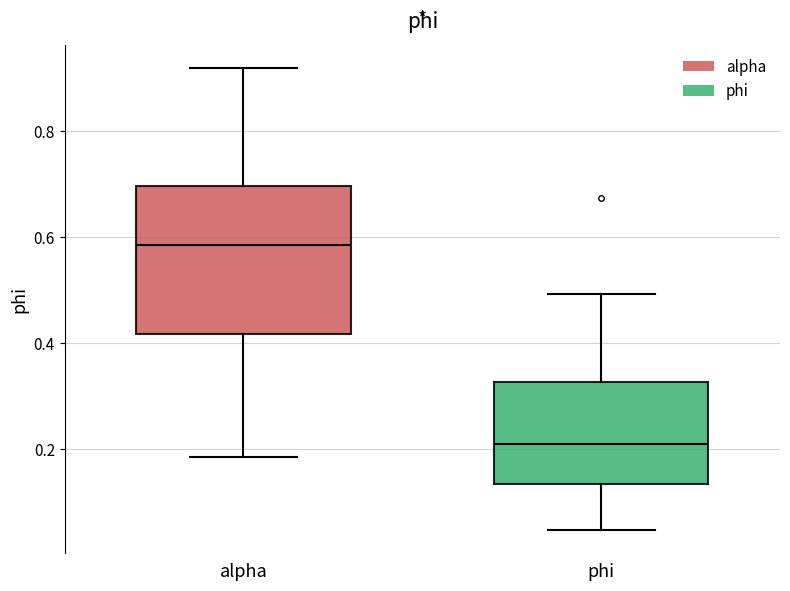

Reading left to right, transcribe this box plot: for each box, give where its median line is, the range the box spans, and where its two whiskers end, as read against the y-axis. The values are not printed on the chart, so give them approximately, as read against the axis.

alpha: median 0.58, box 0.42 to 0.70, whiskers 0.18 to 0.92
phi: median 0.22, box 0.14 to 0.32, whiskers 0.04 to 0.50